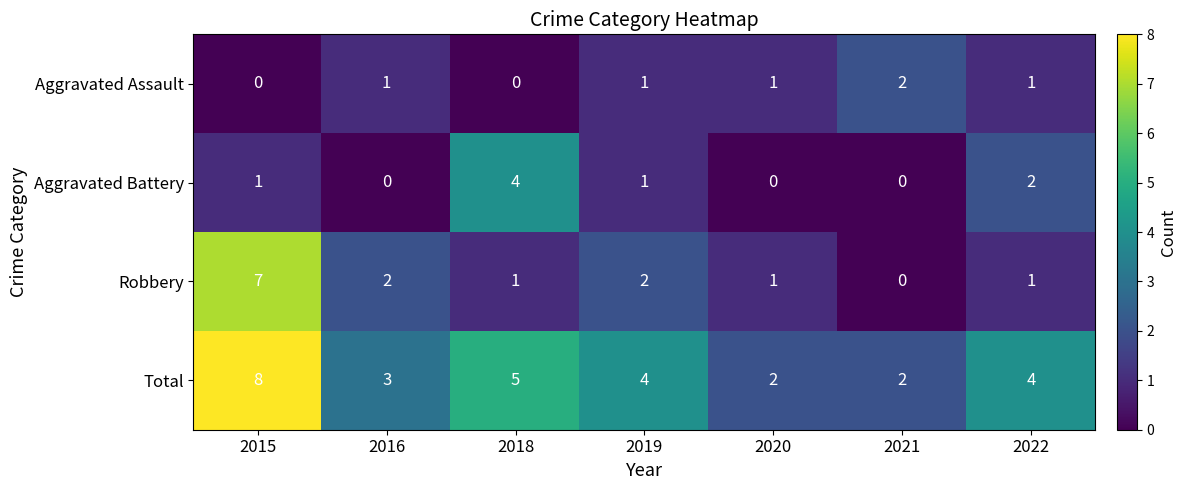

List the series in order of their peak value, highest first.

Total, Robbery, Aggravated Battery, Aggravated Assault